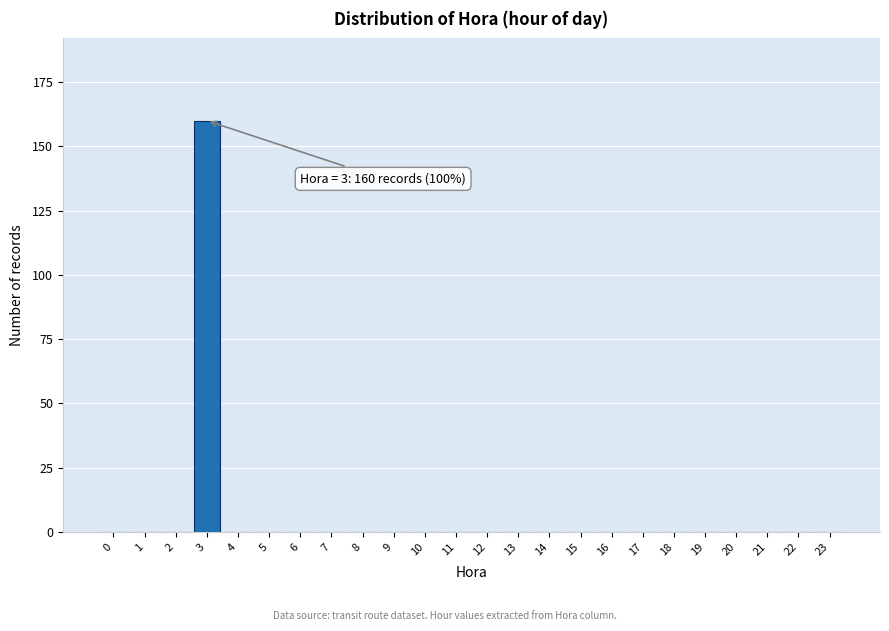

Reading left to right, transcribe all the data shown in this chart.

0=0	1=0	2=0	3=160	4=0	5=0	6=0	7=0	8=0	9=0	10=0	11=0	12=0	13=0	14=0	15=0	16=0	17=0	18=0	19=0	20=0	21=0	22=0	23=0